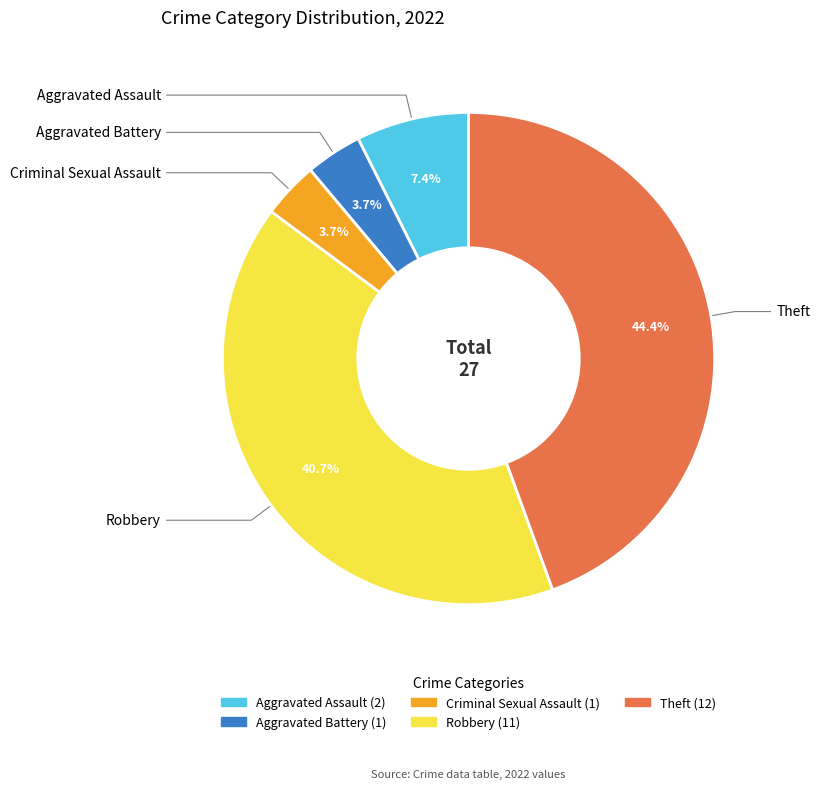

Is it true that Robbery is 41% of the pie?

True